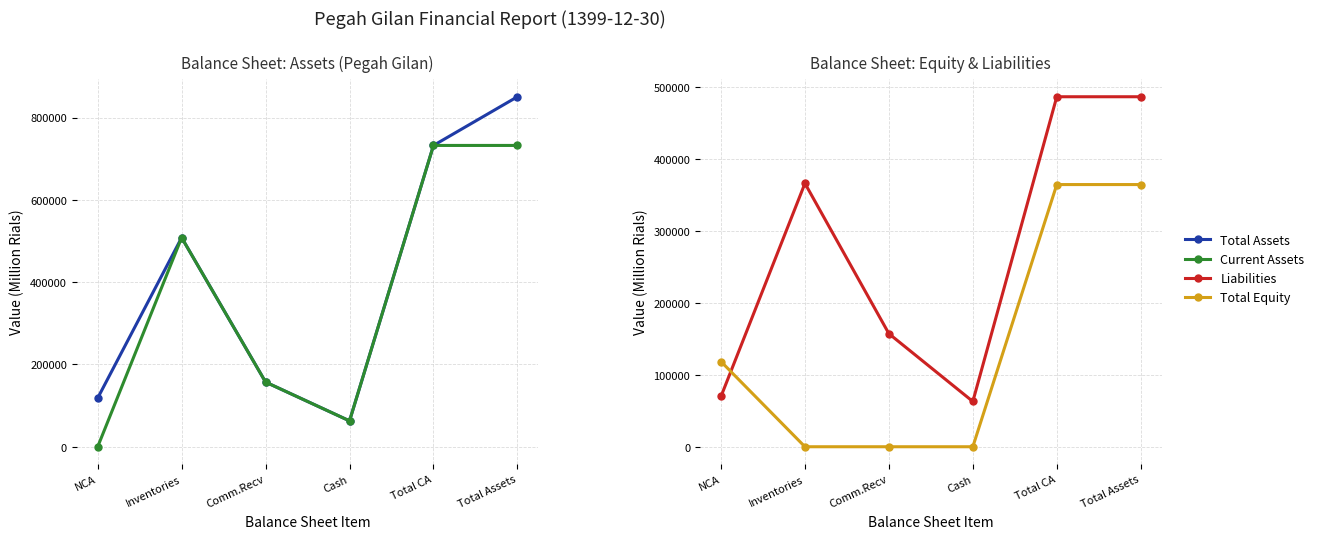

Which series has the largest range (max minus min)?

Total Assets